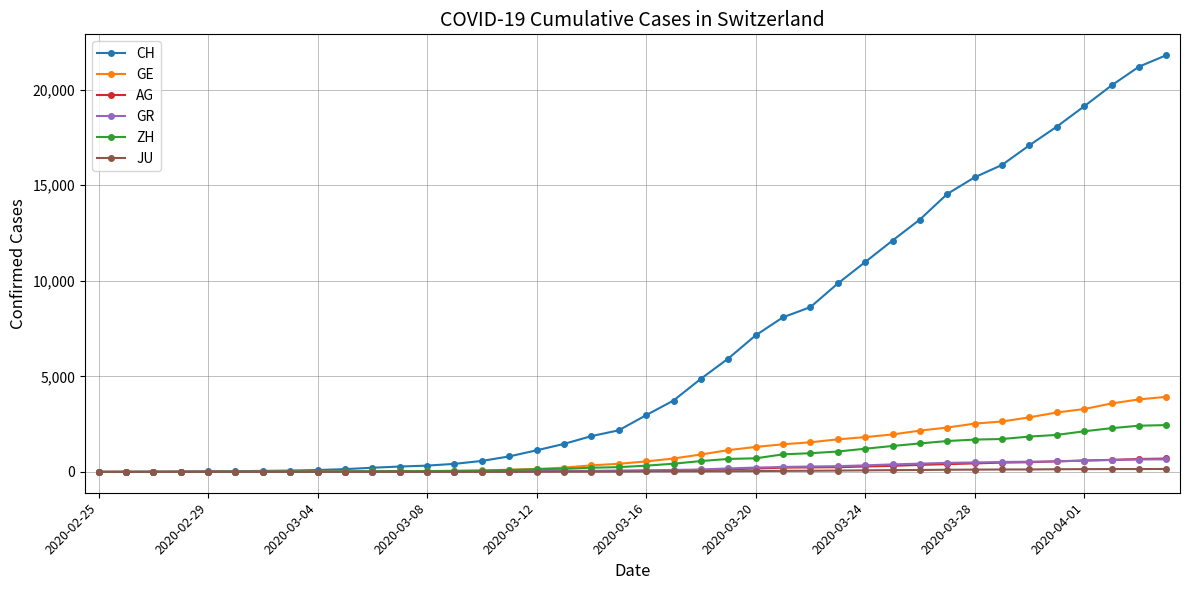

Which series has the widest spread of values?

CH